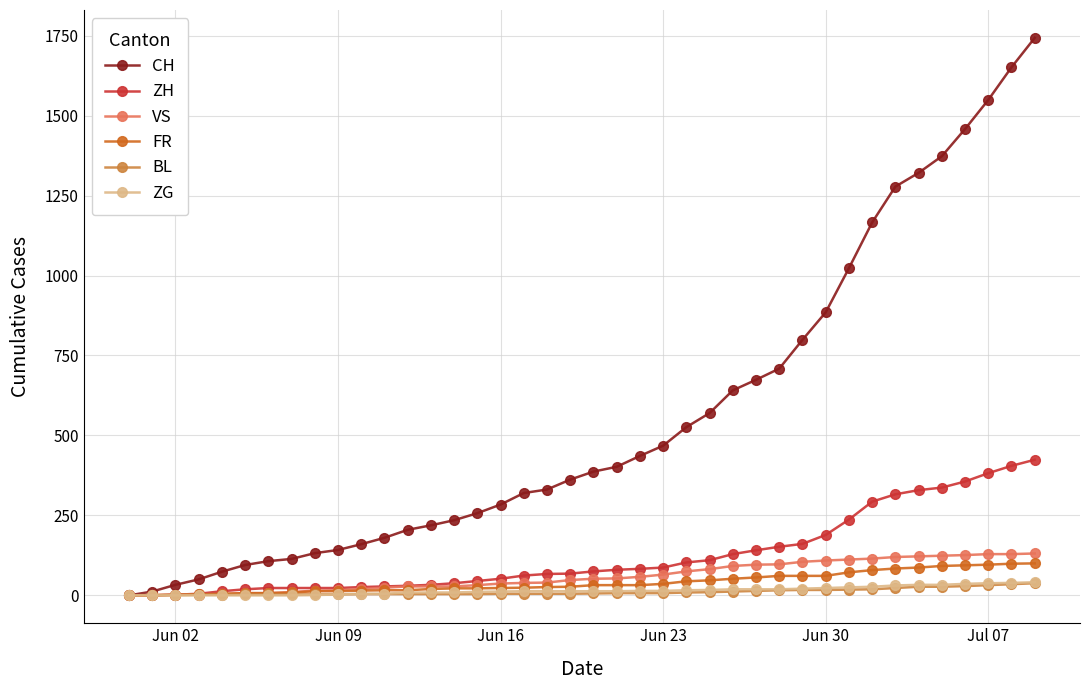

Does the chart display data point markers on the line(s)?

Yes